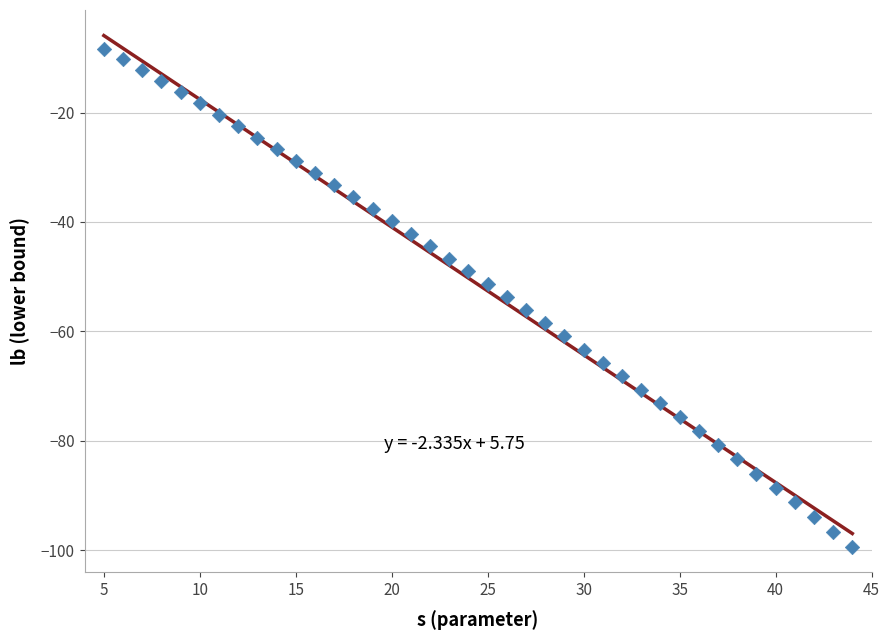

What is the range of Y values (max minus min)?

90.9